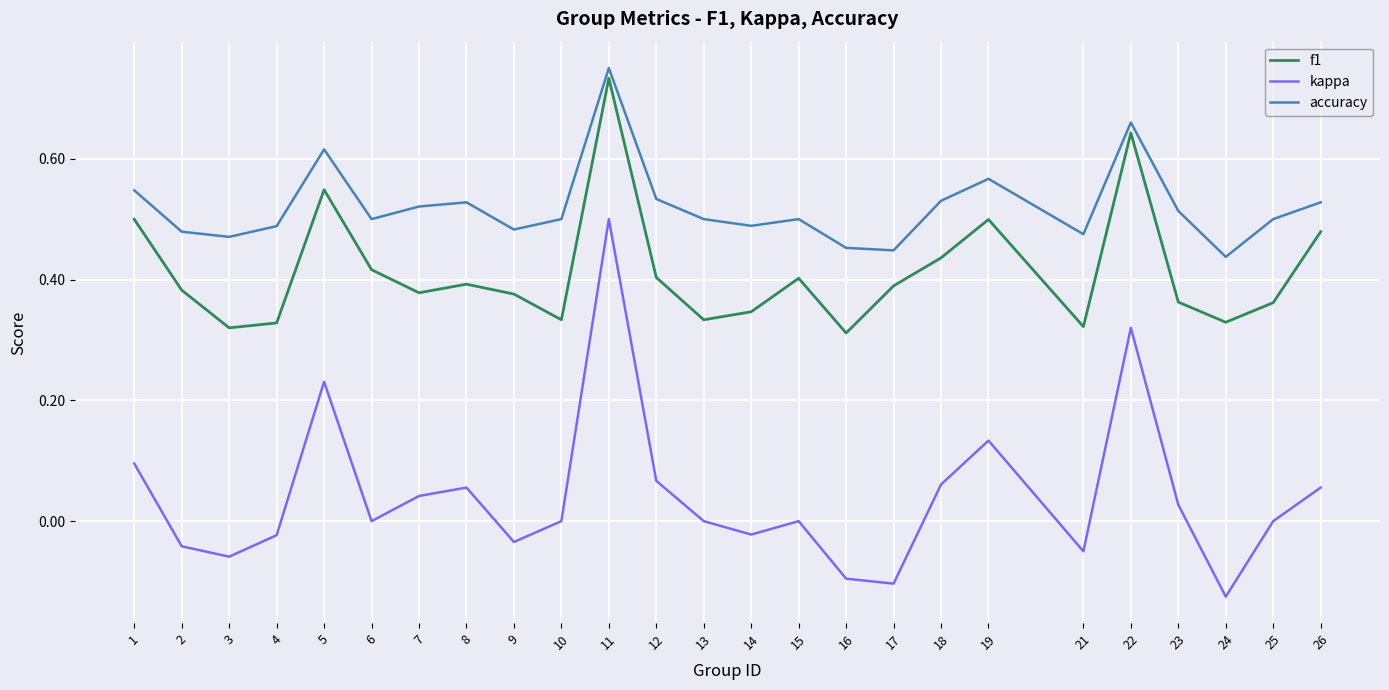

At which category is the sum across all series the highest?

11